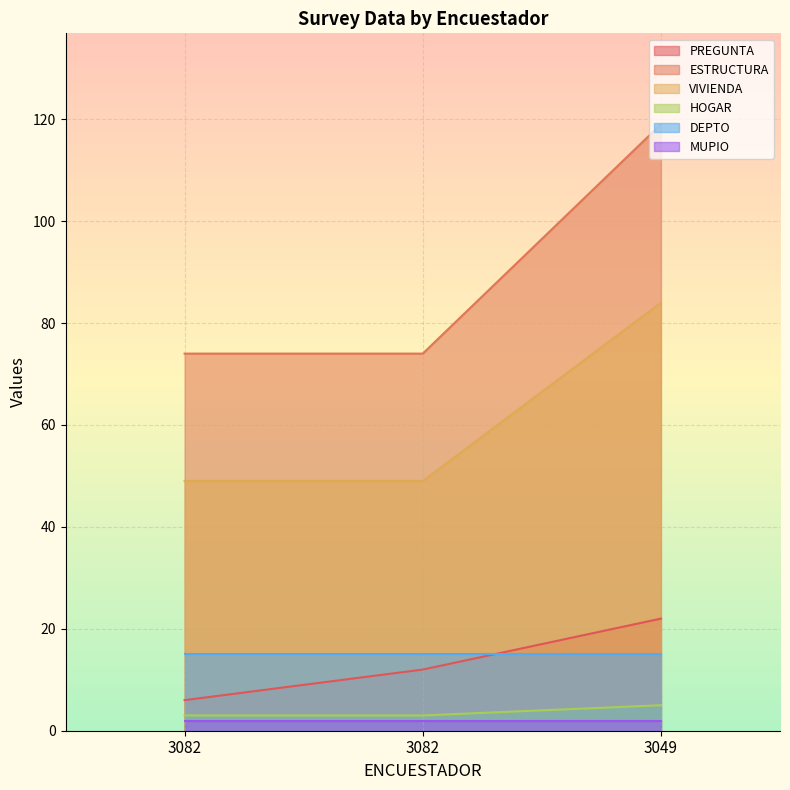

Where is HOGAR nearest to the value 4?

3082